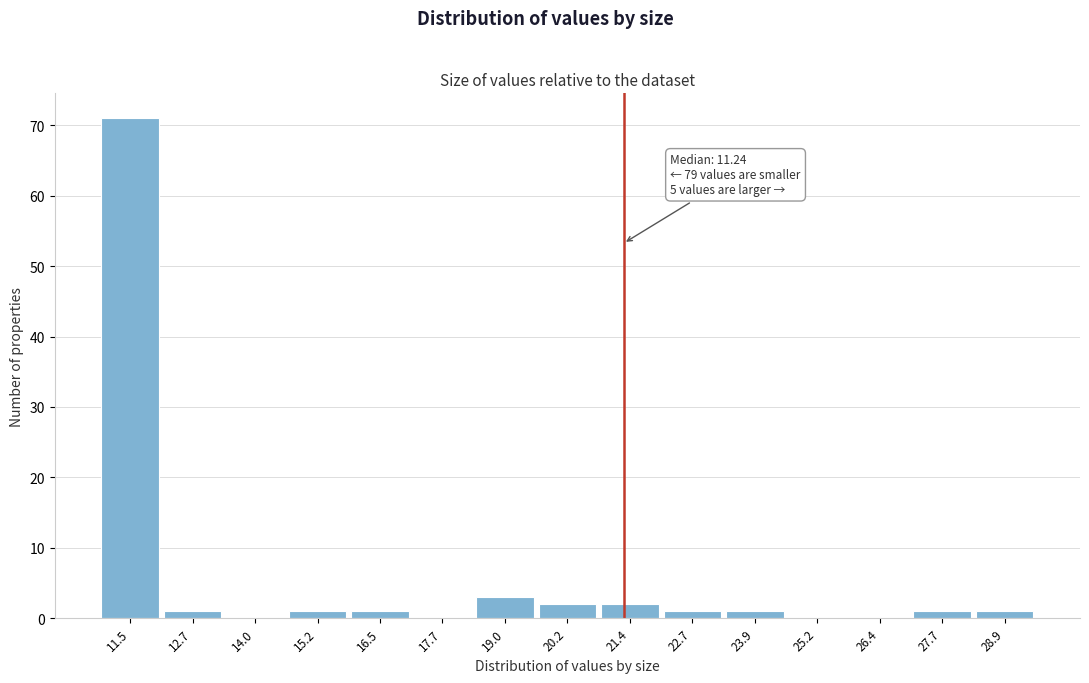

Which range on the x-axis has the tallest bar?

10.8 to 12.2